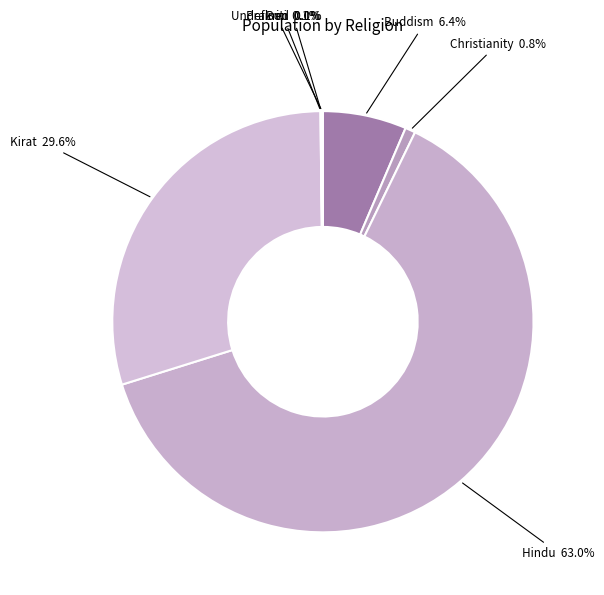

To the nearest percent, what is the average slice percentage?

14%